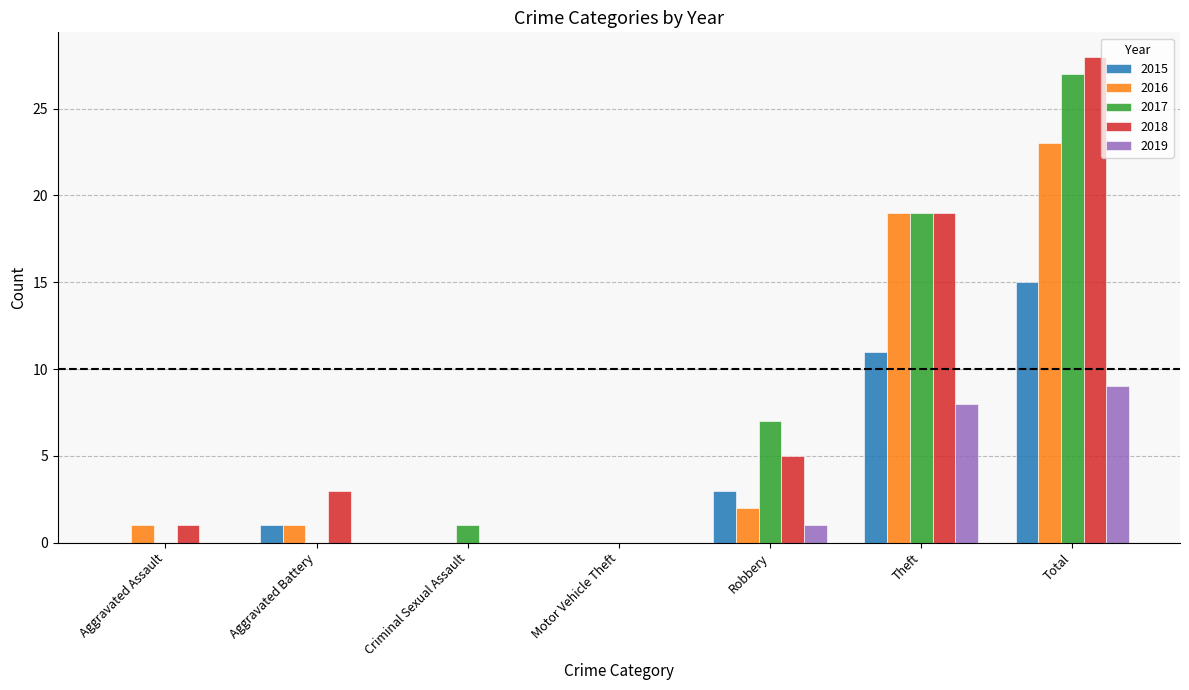

What is the sum of the 2018 values at Robbery and Aggravated Assault?

6